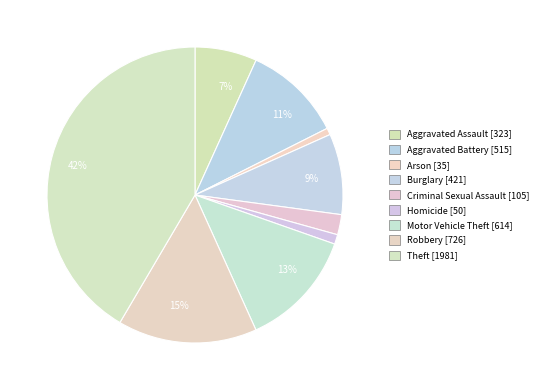

What is the largest slice in the pie chart?

Theft